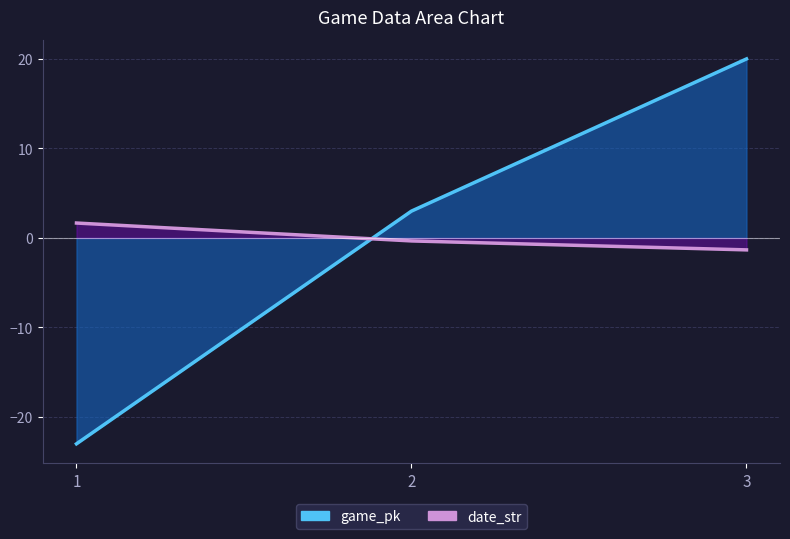

Reading left to right, transcribe all the data shown in this chart.

game_pk: 1=-23.0	2=3.0	3=20.0
date_str: 1=1.7	2=-0.3	3=-1.3